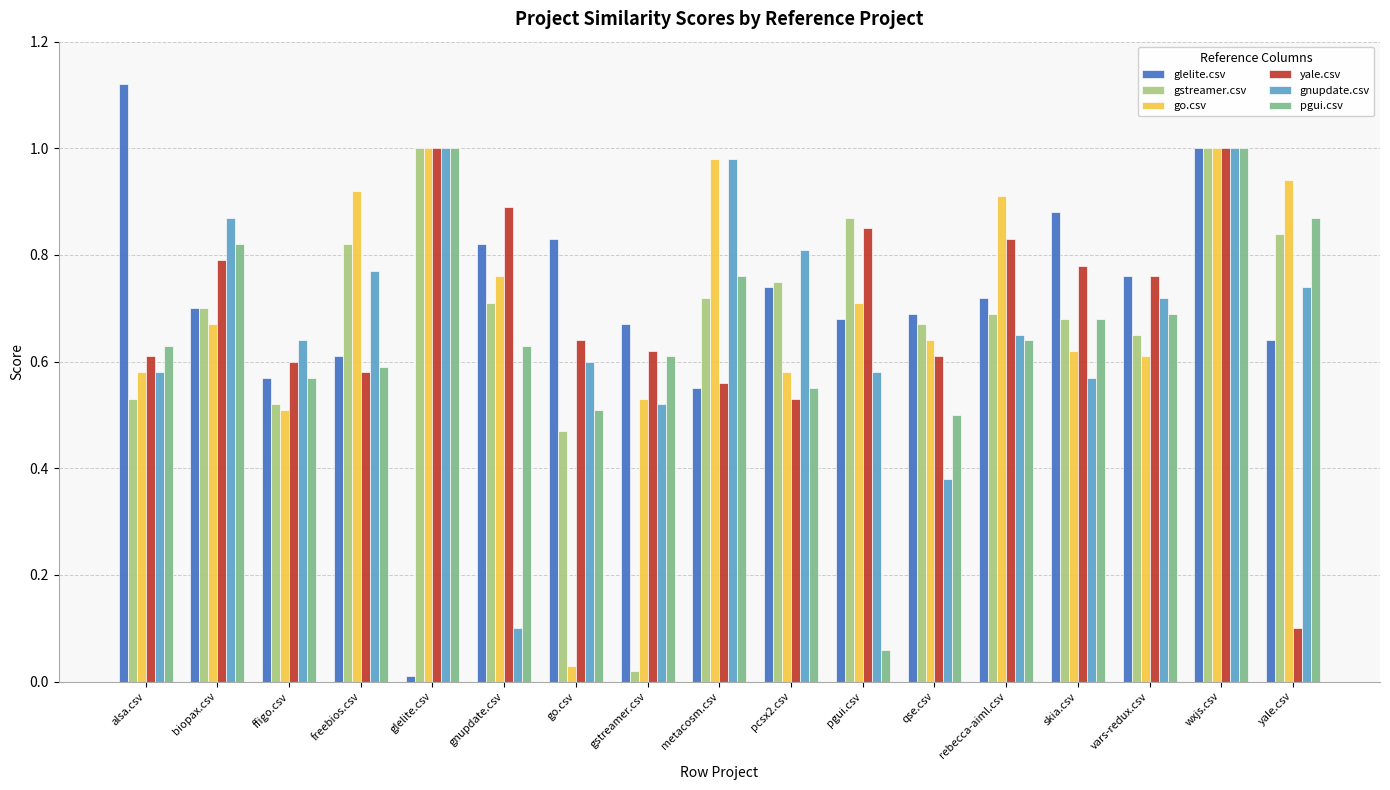

What is the total value across all series at go.csv?

3.1